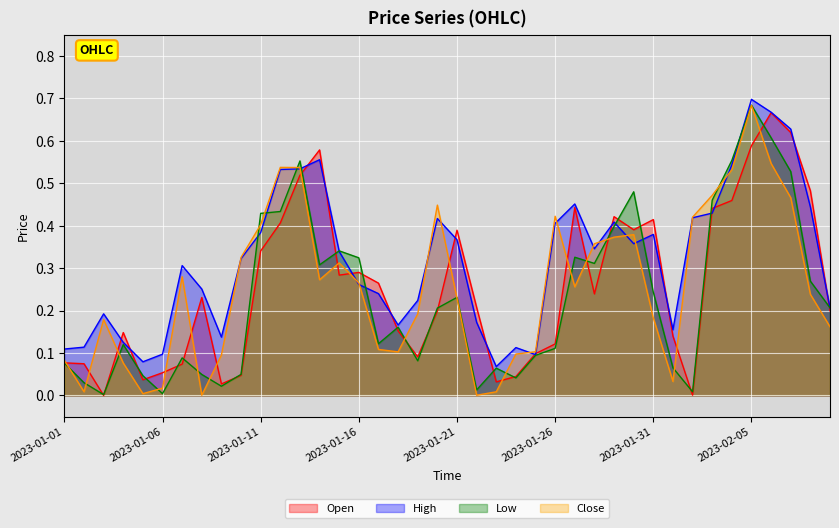

At which label is Close closest to 0?

2023-01-08